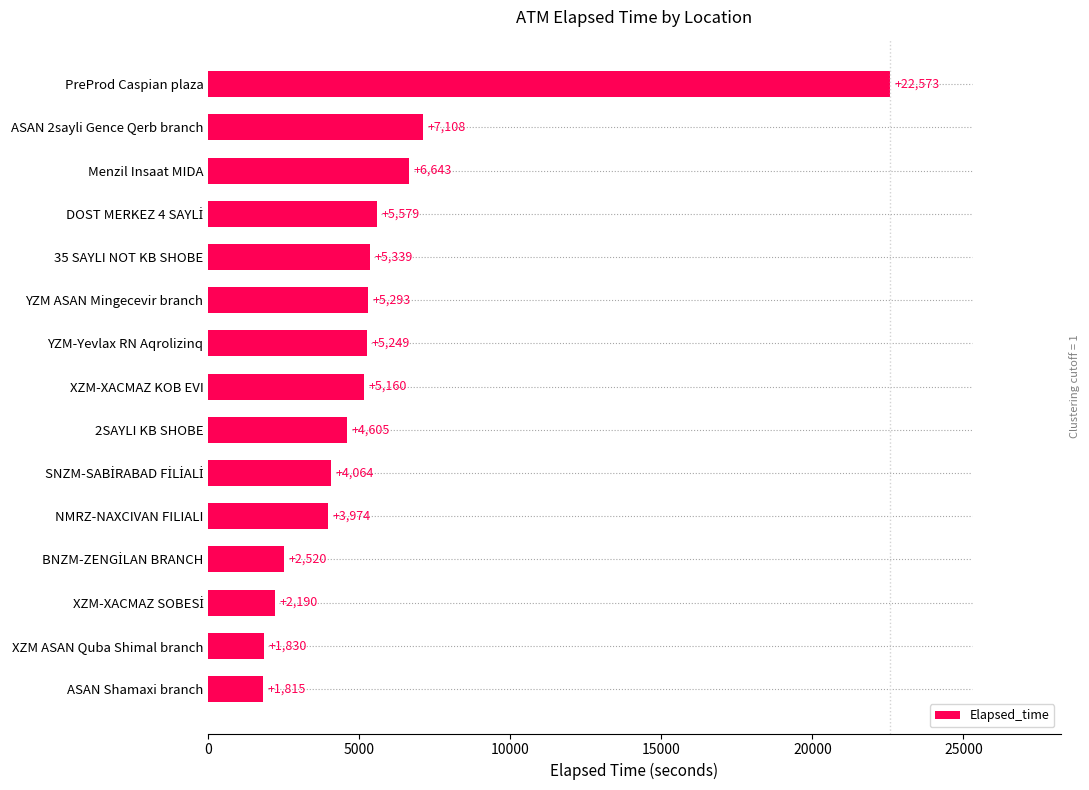

Does the chart contain any negative values?

No